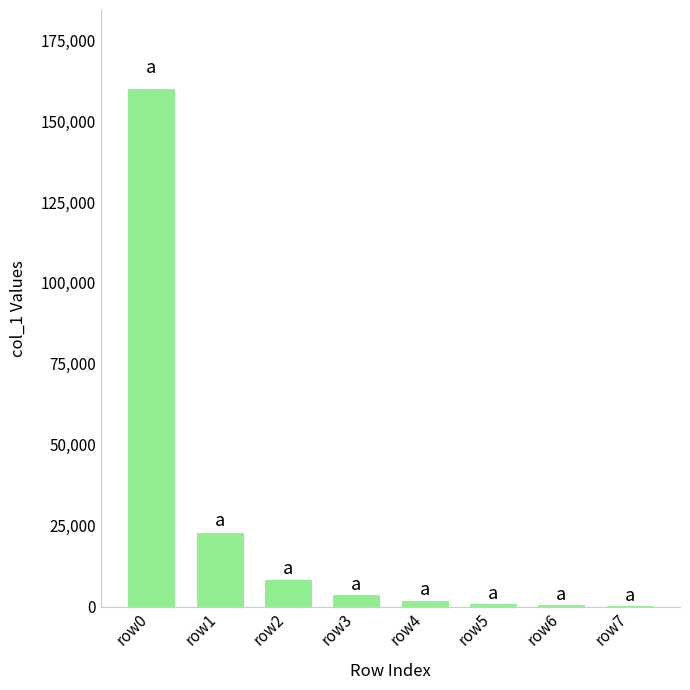

What is the greatest value displayed?

160237